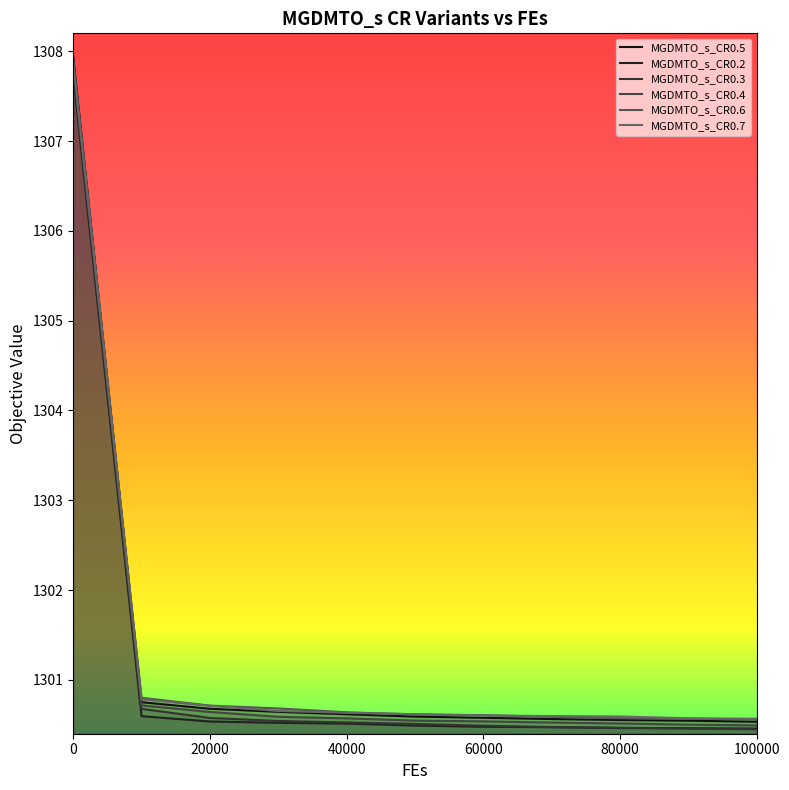

What is the value of the MGDMTO_s_CR0.2 point at the 11th from the left?

1300.5